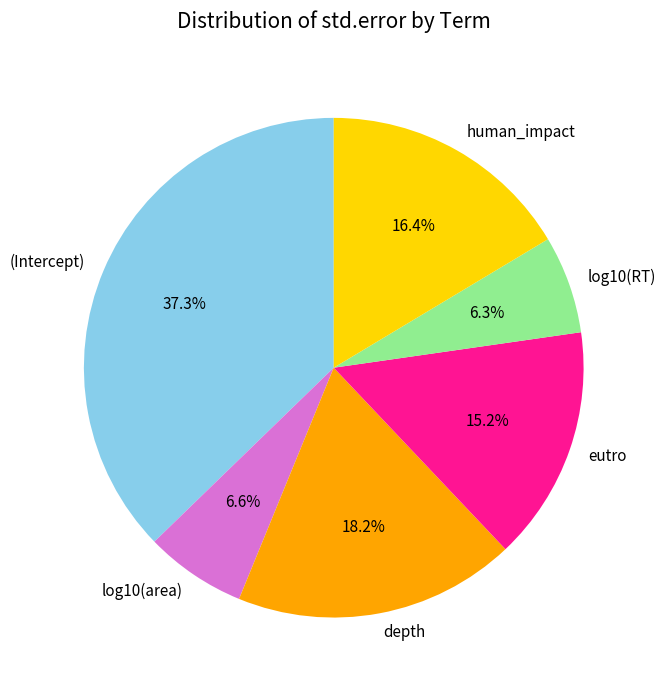

How many slices are in this pie chart?

6